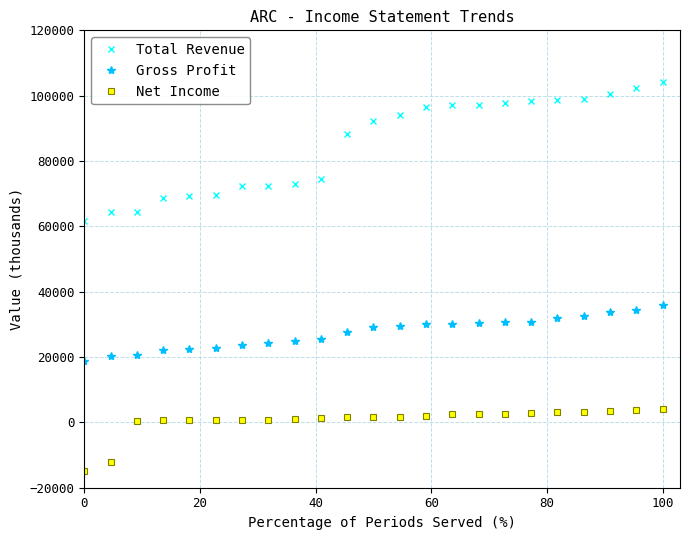

What is the difference between the maximum and second lowest values in the Total Revenue series?

39900